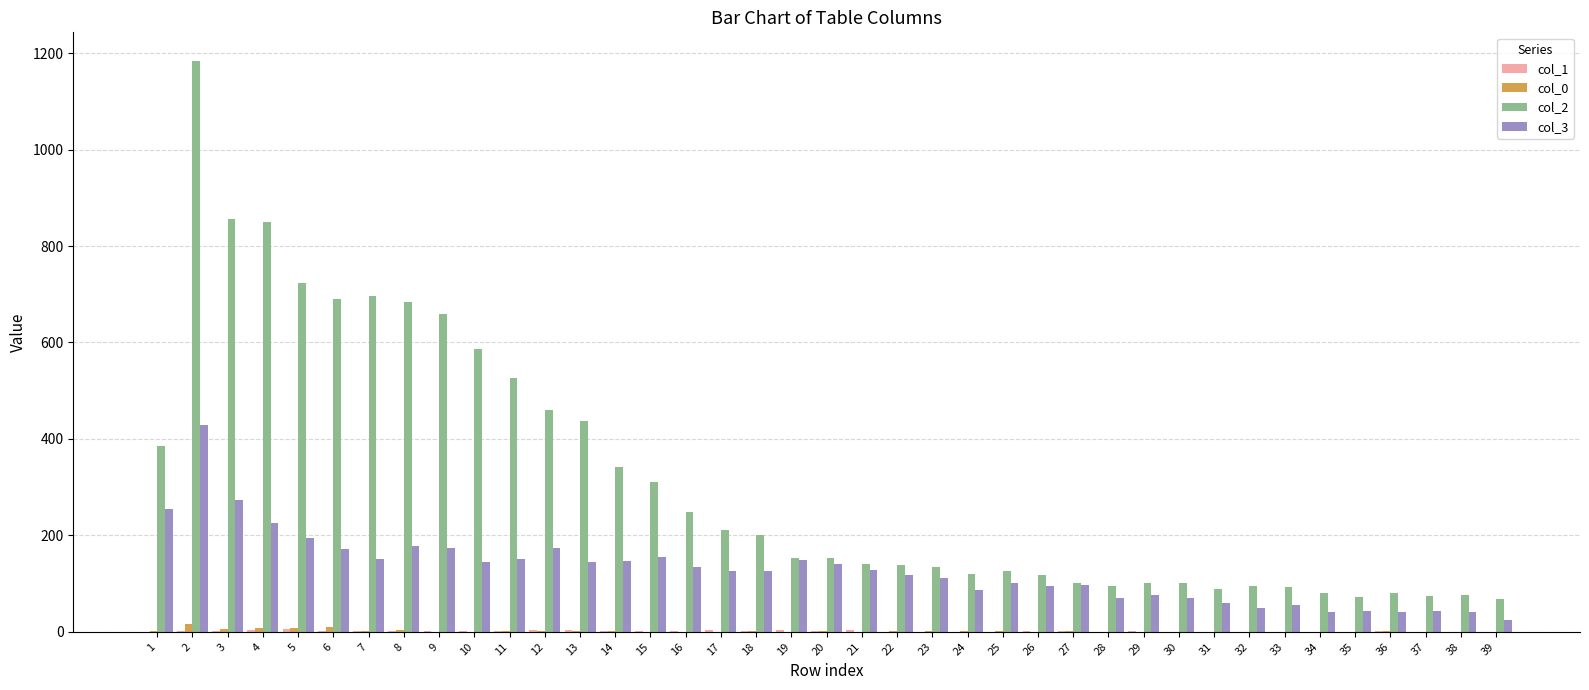

Which series has the largest range (max minus min)?

col_2